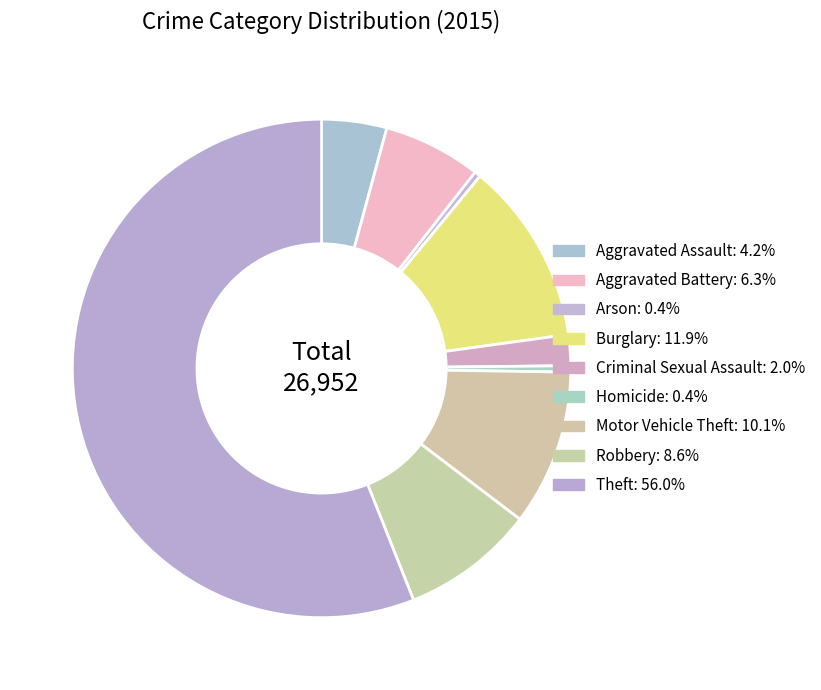

What portion of the pie excludes Criminal Sexual Assault?

98.0%